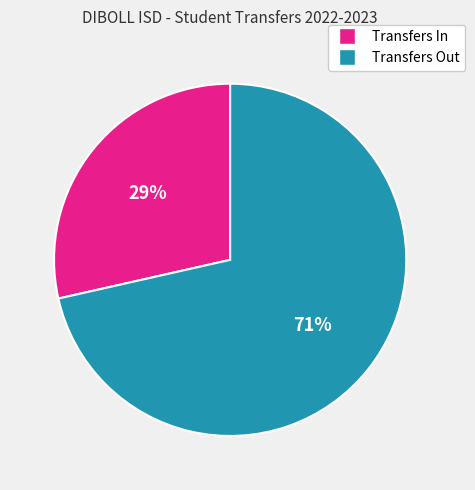

Is there any slice that represents more than half of the pie?

Yes